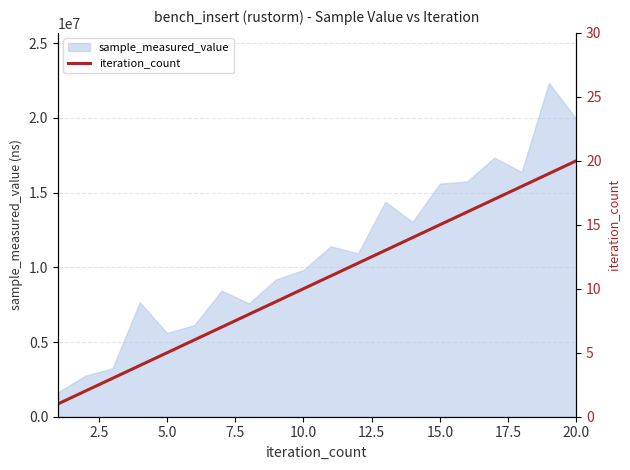

What is the value of the 12th point from the left?

12